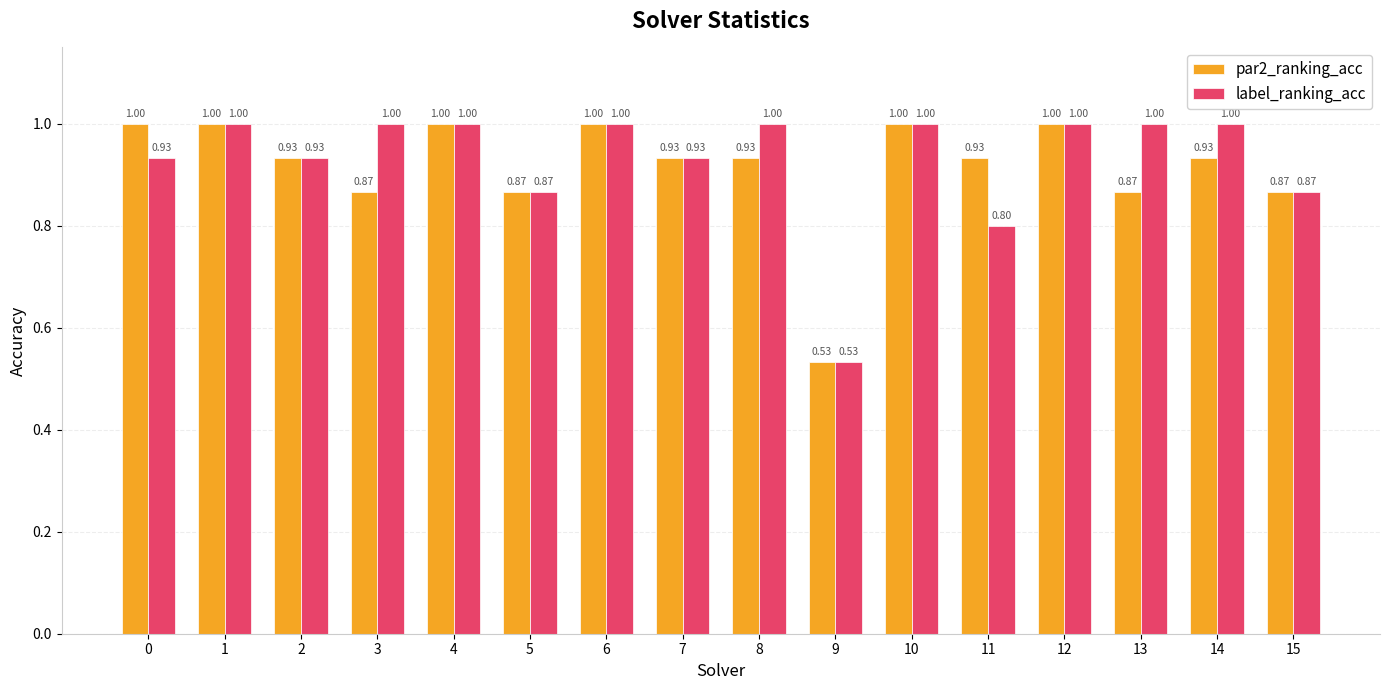

What is the maximum value shown in the chart?

1.0